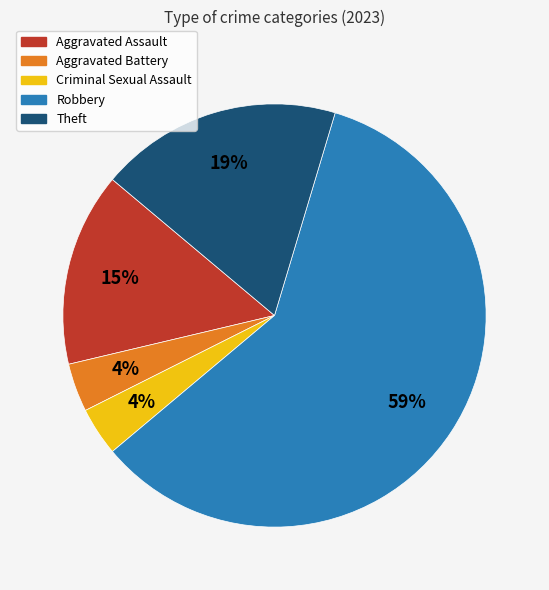

Is Robbery the majority of the pie?

Yes